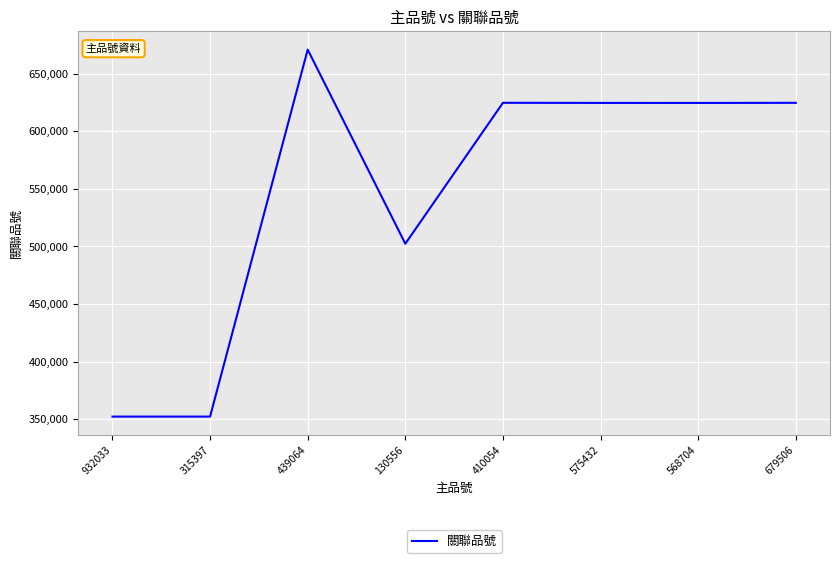

Read the value at 130556, to the nearest 100.

502400